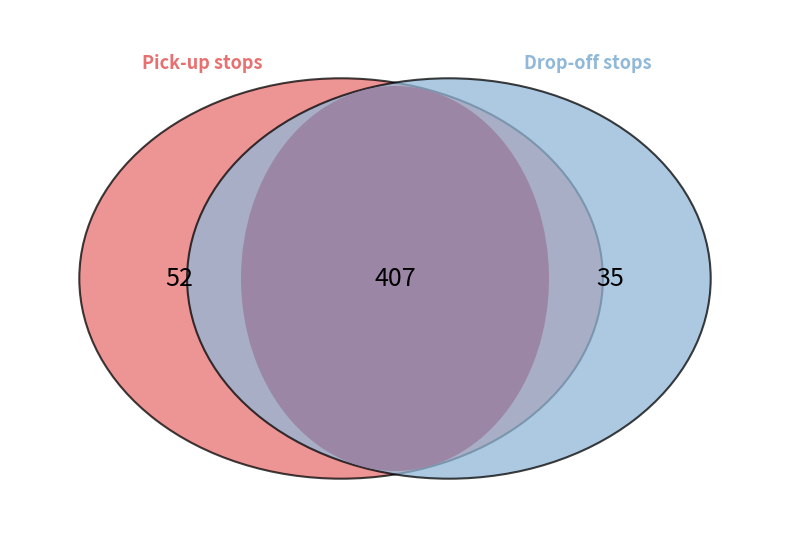

Between 10 and 12, which is larger?

12